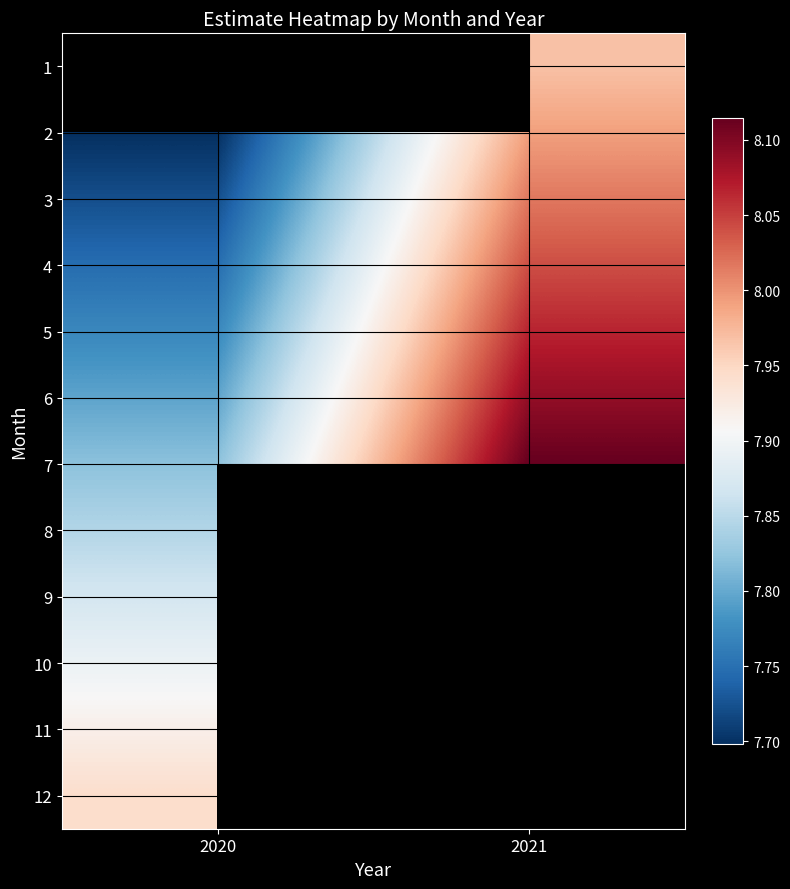

Where is 7 nearest to the value 7?

2020